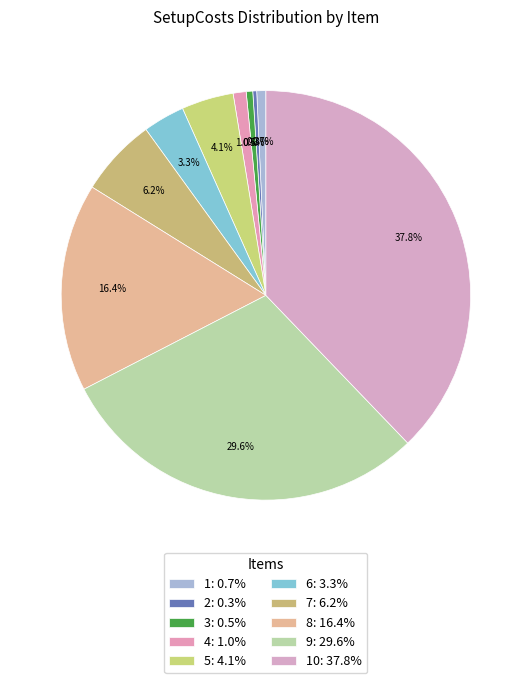

How many slices are in this pie chart?

10